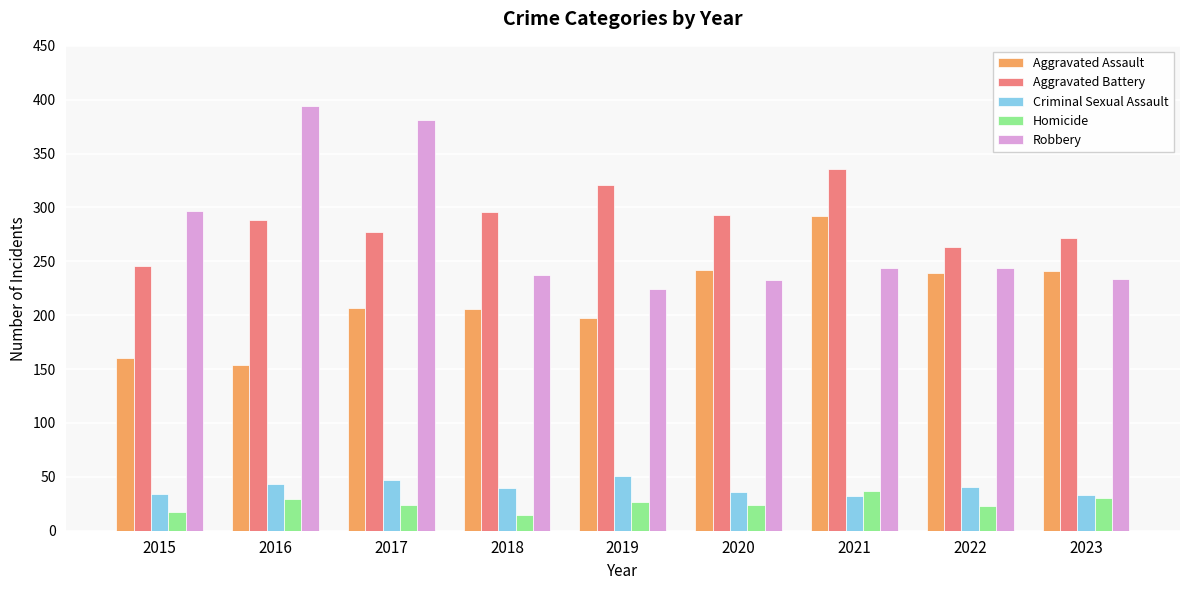

At 2021, list the series in order from smallest to largest.

Criminal Sexual Assault, Homicide, Robbery, Aggravated Assault, Aggravated Battery